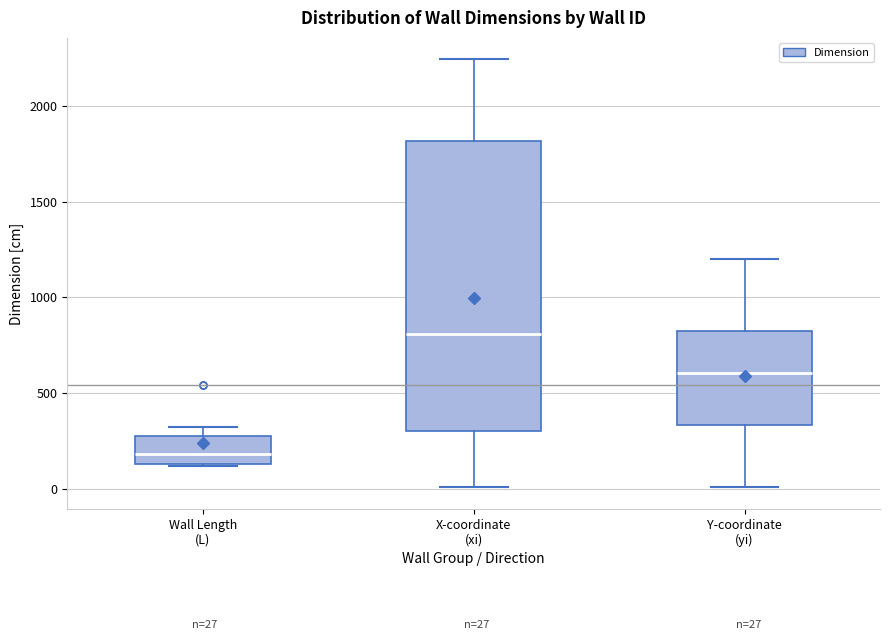

Which box is the tallest, from its lower edge to its upper edge?

X-coordinate (xi)